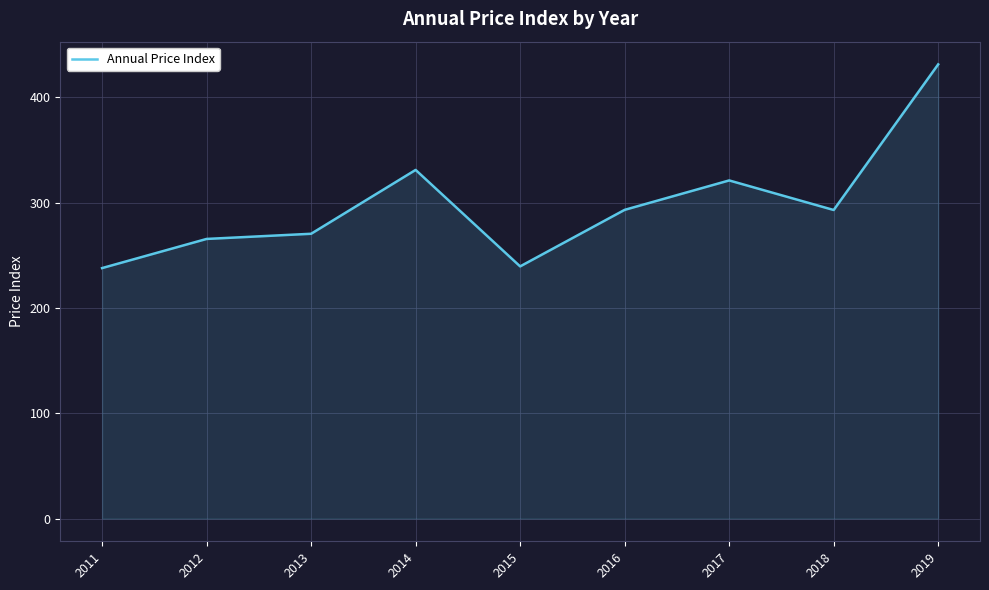

What is the maximum value shown in the chart?

431.1